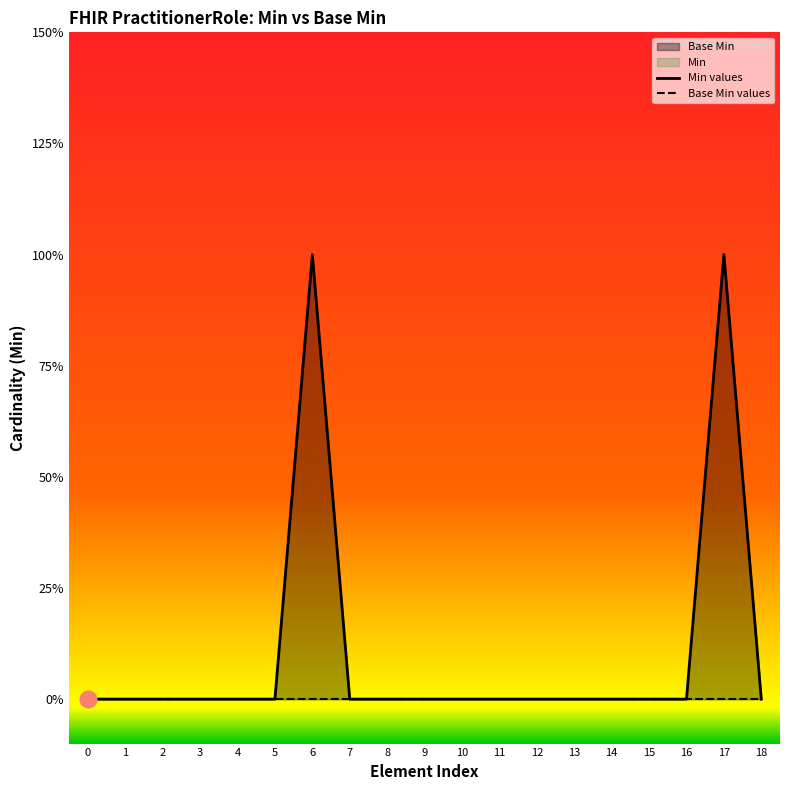

Where is the first local maximum for Min values?

6